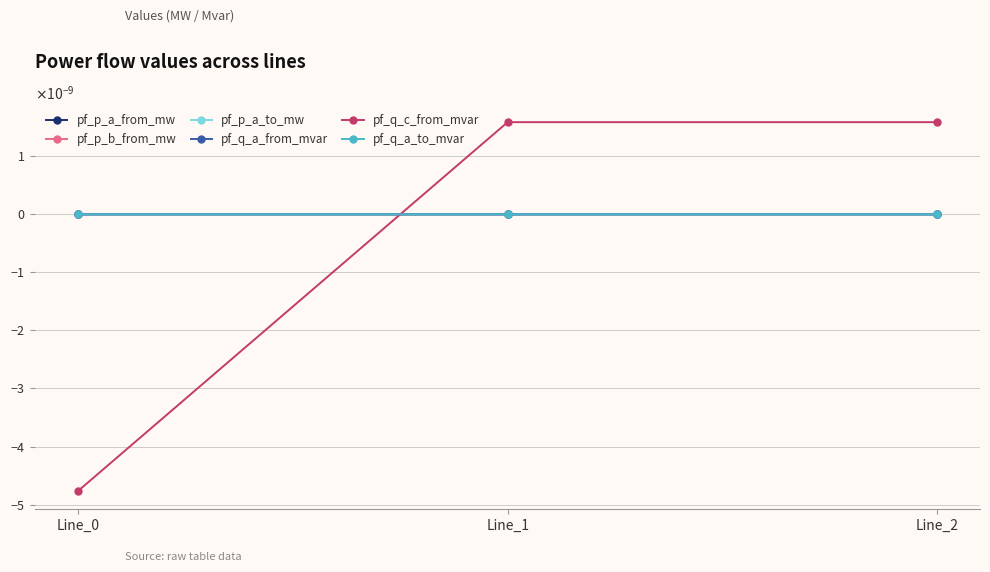

Is this an area chart (filled region under the line)?

No